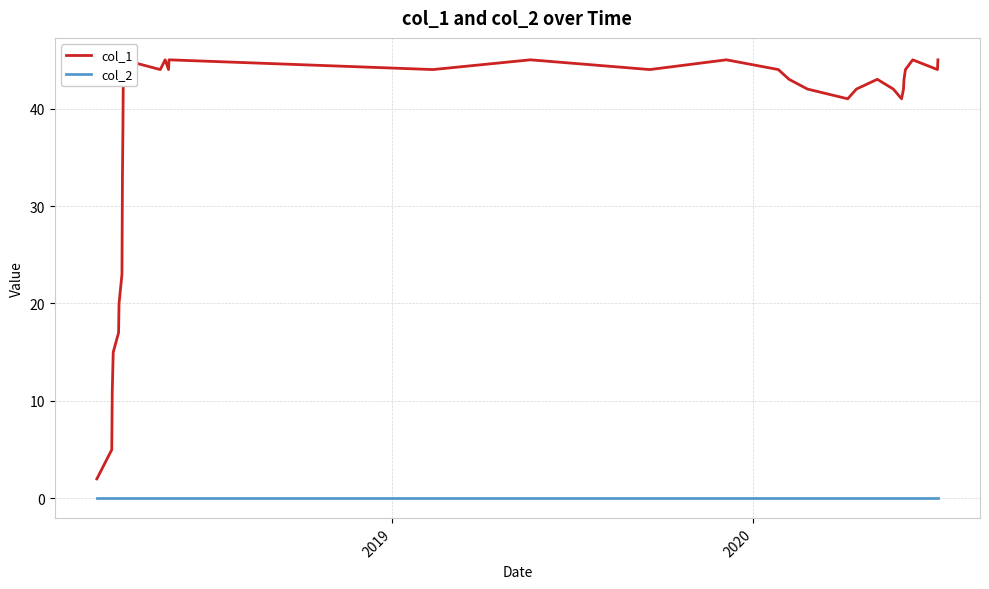

List the series in order of their peak value, lowest first.

col_2, col_1